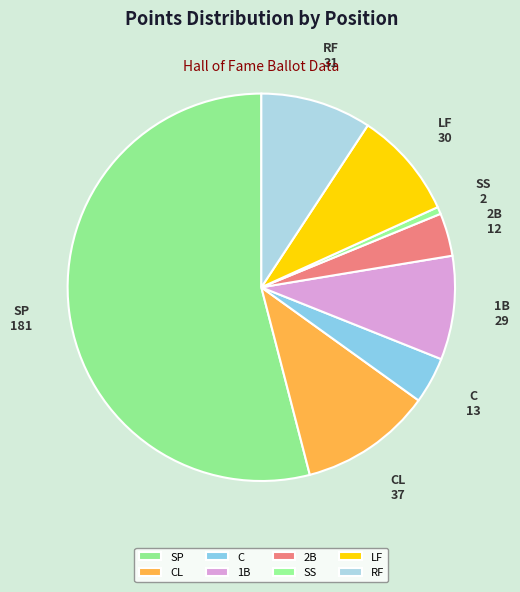

Which has a higher value, 1B or RF?

RF